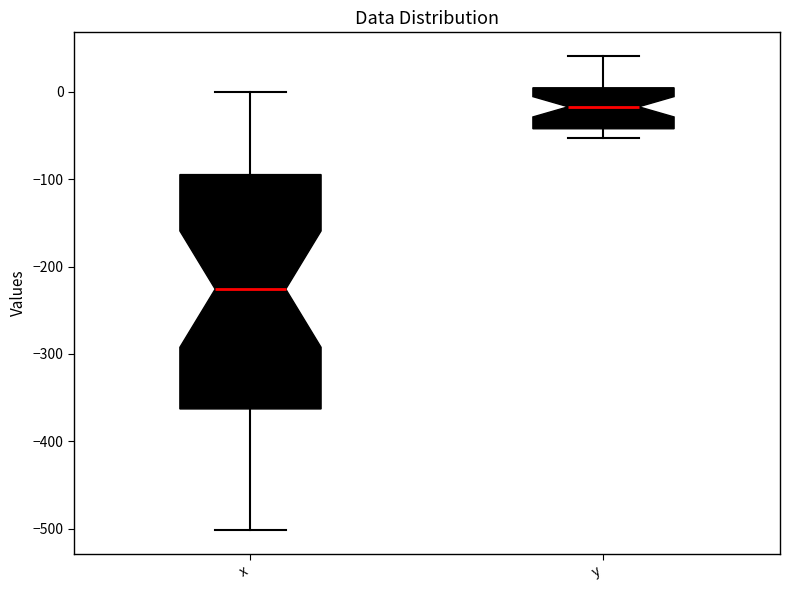

Where is the upper edge of the box for x on the y-axis? The values are not printed on the chart, so give them approximately, as read against the axis.

-90